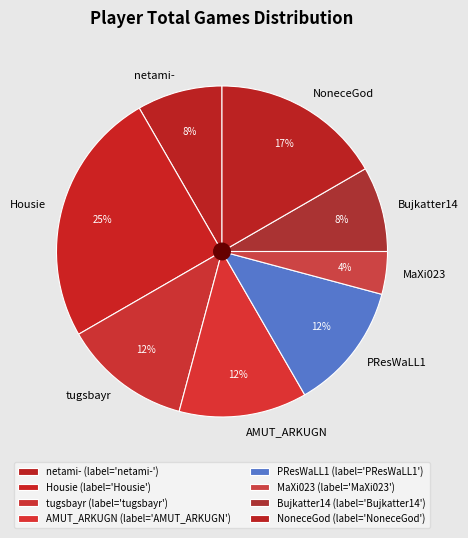

Count the number of slices in the pie.

8